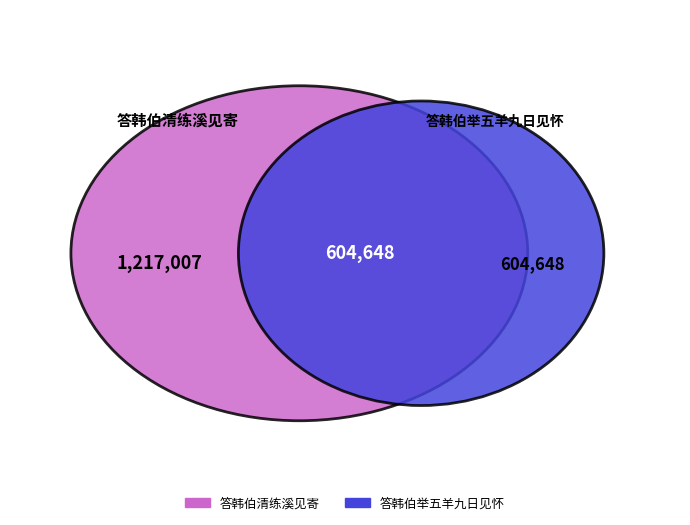

Rank the categories by value from highest to lowest.

答韩伯清练溪见寄, 答韩伯举五羊九日见怀